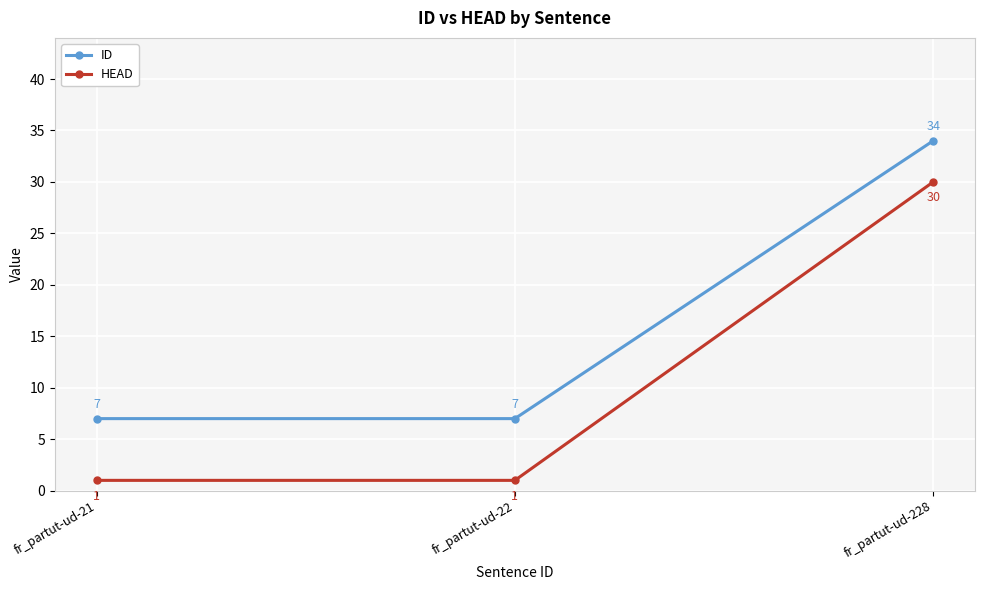

What are all the series names shown in the legend?

ID, HEAD